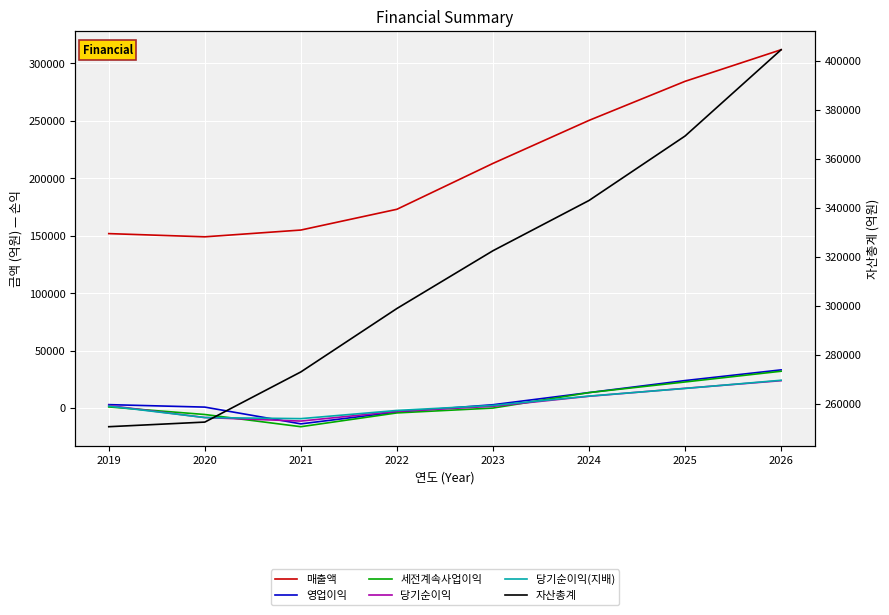

What is the approximate value of 당기순이익 at 2020?

-8352